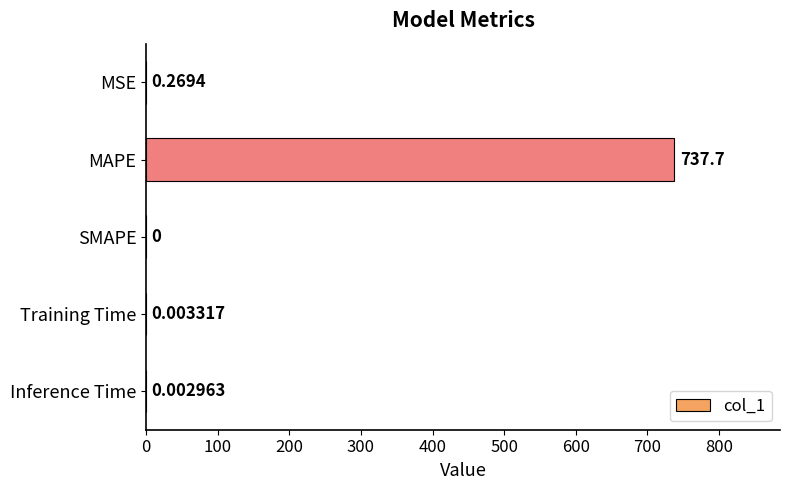

What is the average value?

147.6